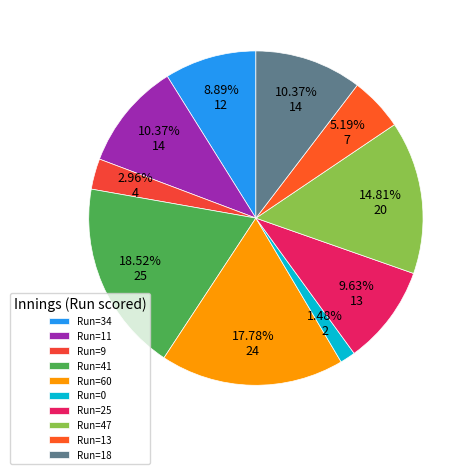

Rank the categories by value from lowest to highest.

0, 9, 13, 34, 25, 11, 18, 47, 60, 41